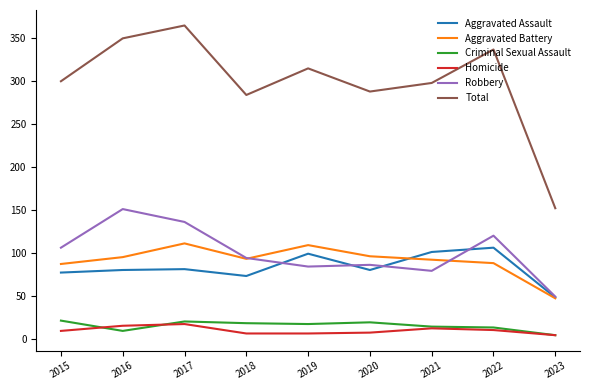

In Criminal Sexual Assault, how many points are lower than both neighbors (excluding endpoints)?

2